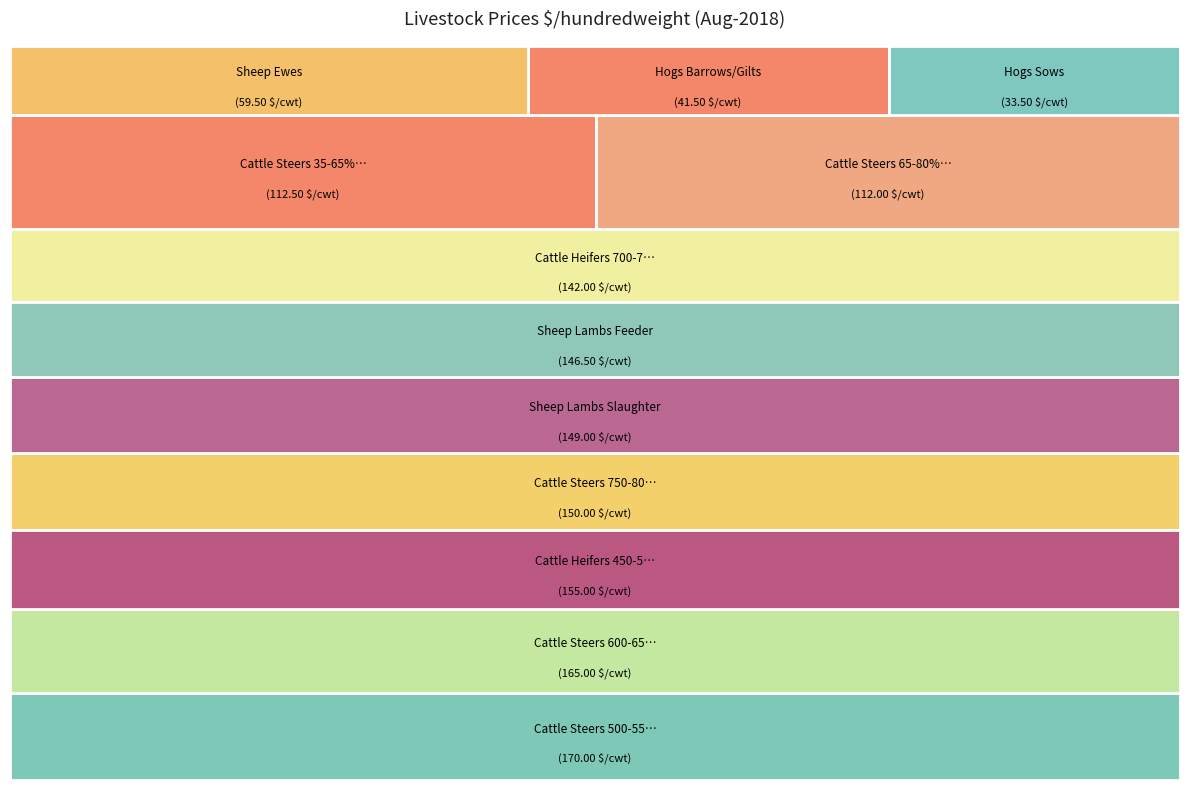

What is the largest slice in the pie chart?

Cattle Steers 500-550 lbs